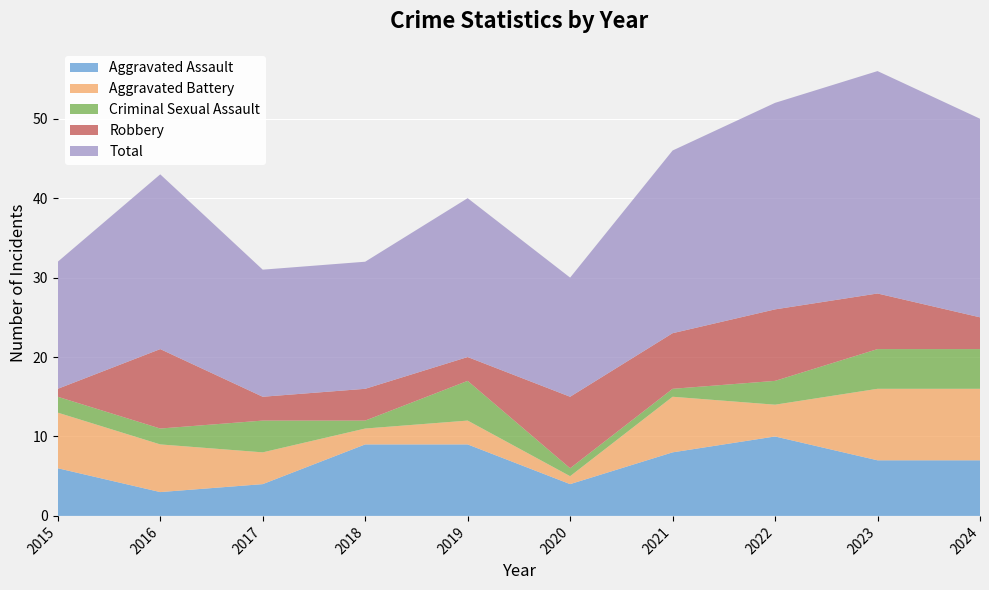

Reading right to left, list all the values displayed in this chart.

Aggravated Assault: 2024=7	2023=7	2022=10	2021=8	2020=4	2019=9	2018=9	2017=4	2016=3	2015=6
Aggravated Battery: 2024=9	2023=9	2022=4	2021=7	2020=1	2019=3	2018=2	2017=4	2016=6	2015=7
Criminal Sexual Assault: 2024=5	2023=5	2022=3	2021=1	2020=1	2019=5	2018=1	2017=4	2016=2	2015=2
Robbery: 2024=4	2023=7	2022=9	2021=7	2020=9	2019=3	2018=4	2017=3	2016=10	2015=1
Total: 2024=25	2023=28	2022=26	2021=23	2020=15	2019=20	2018=16	2017=16	2016=22	2015=16